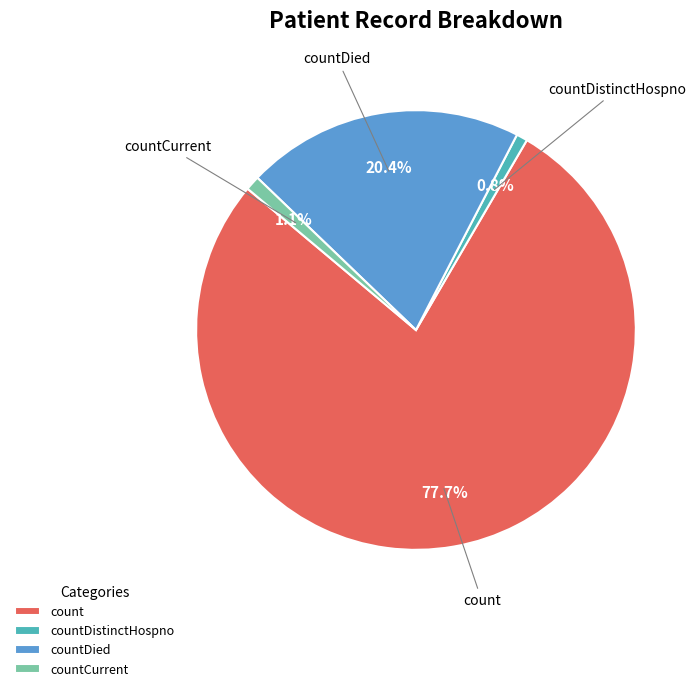

Count the number of slices in the pie.

4